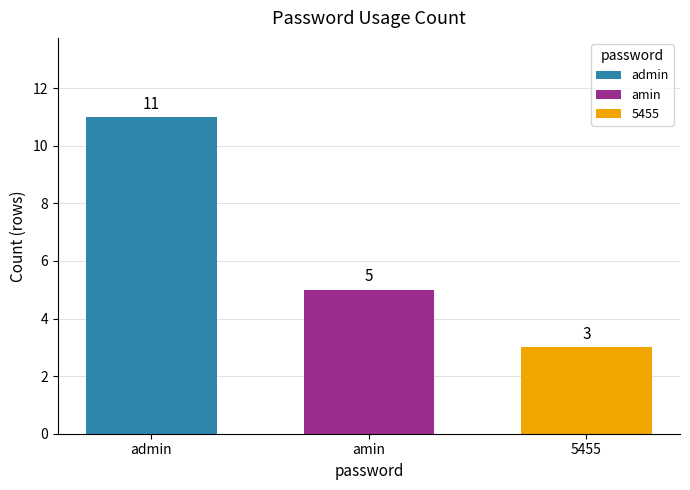

Rank the series by their maximum value, from highest to lowest.

admin, amin, 5455